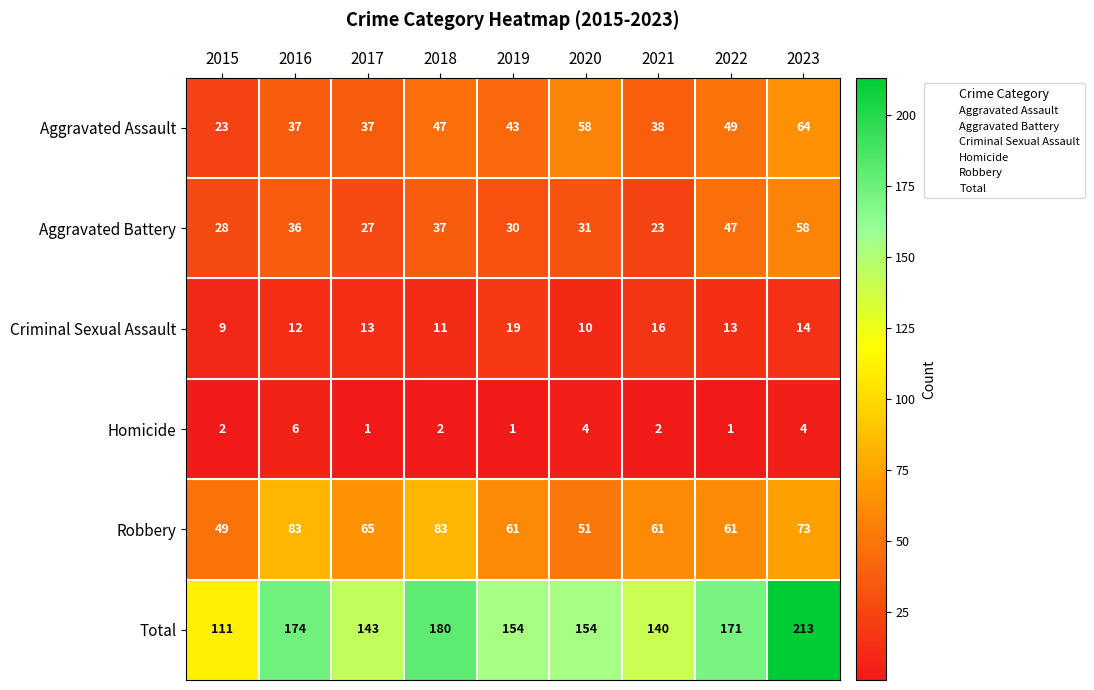

How many Robbery values are between 61 and 73?

5